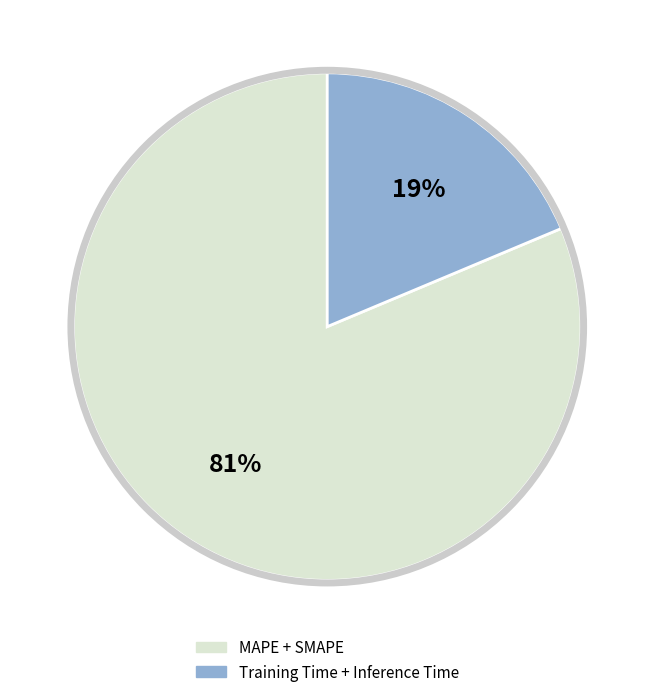

To the nearest percent, what is the average slice percentage?

50%